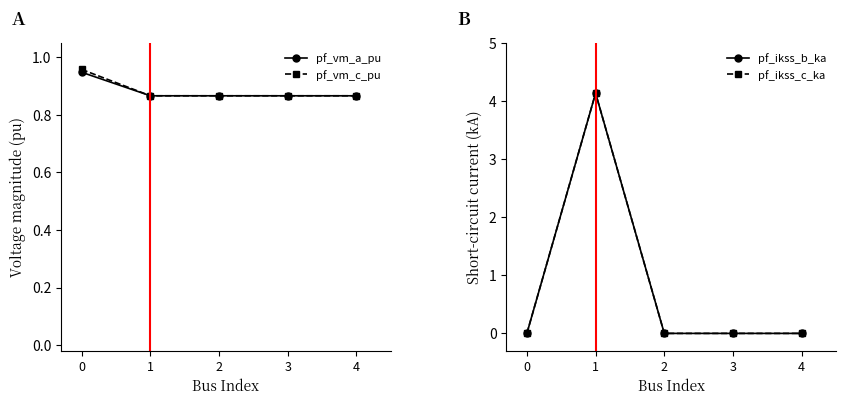

Which series has the largest total across all categories?

pf_vm_c_pu